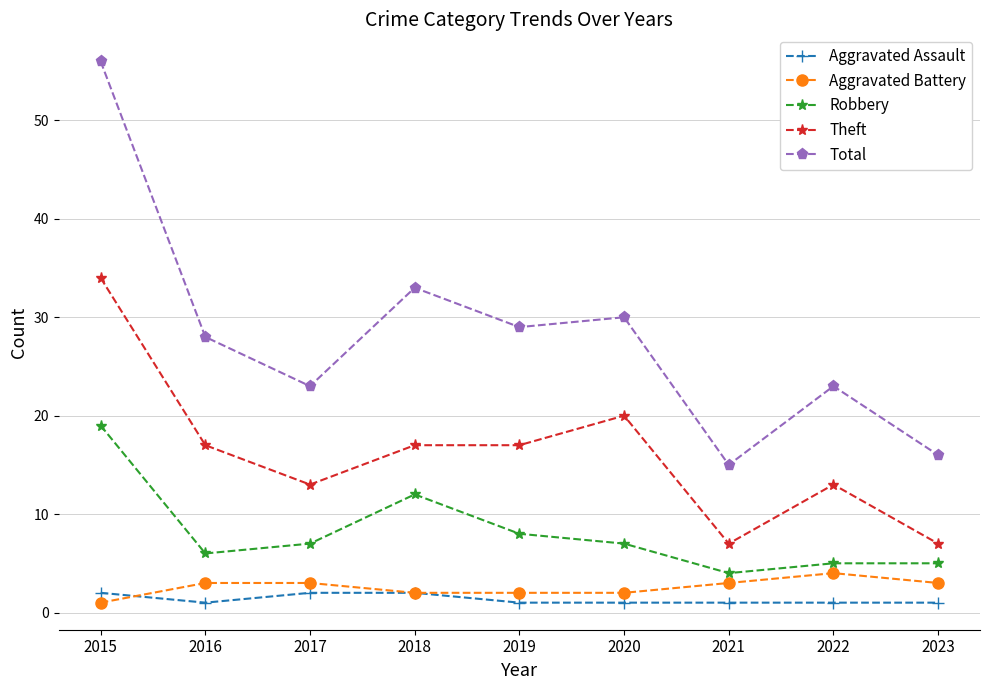

At how many categories does at least one series exceed 26?

5